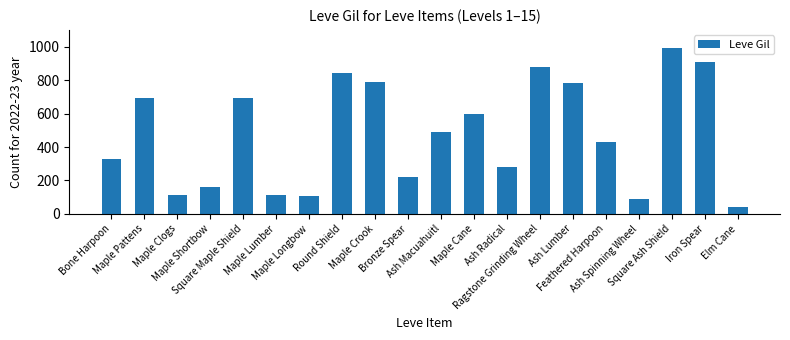

Does the chart contain any negative values?

No